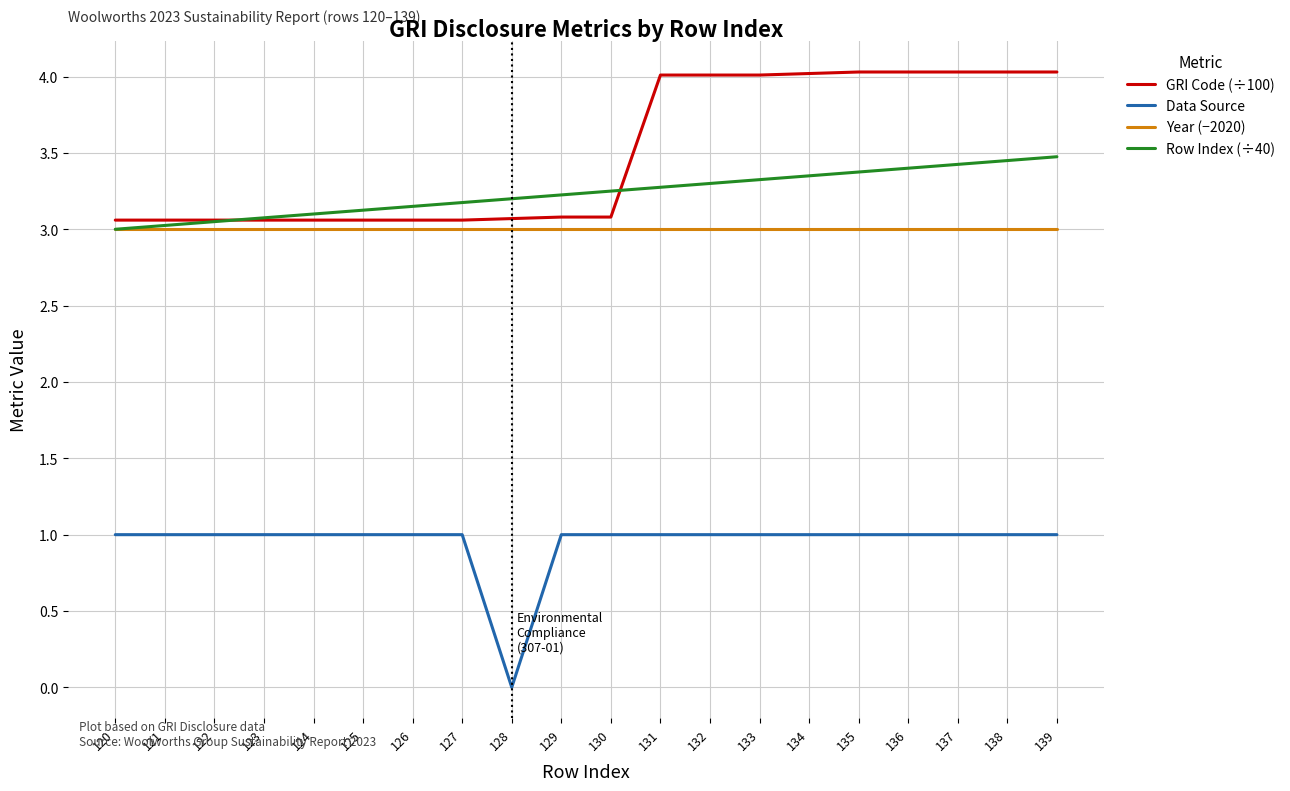

What is the spread (max minus min) of values at 127?

2.2